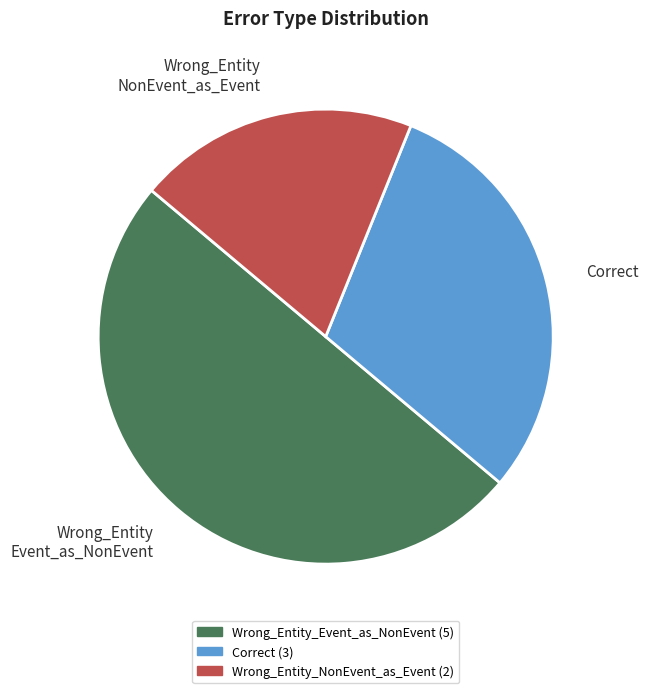

Count the number of slices in the pie.

3